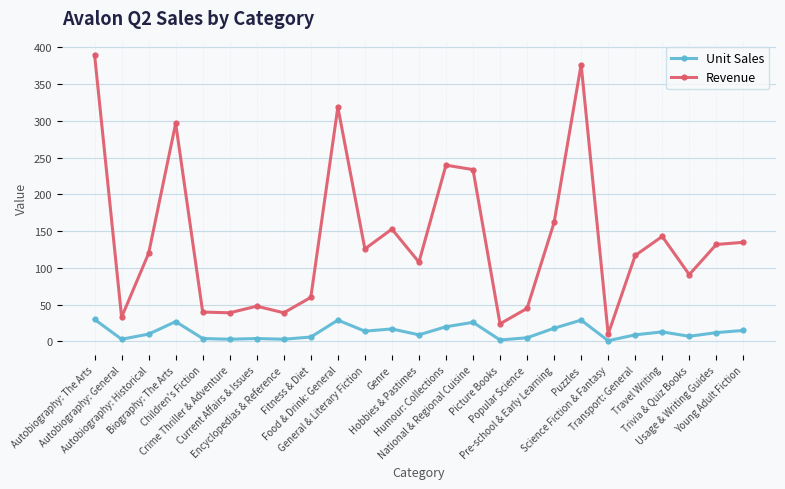

Is the value of Unit Sales at Puzzles greater than the value of Revenue at Biography: The Arts?

No